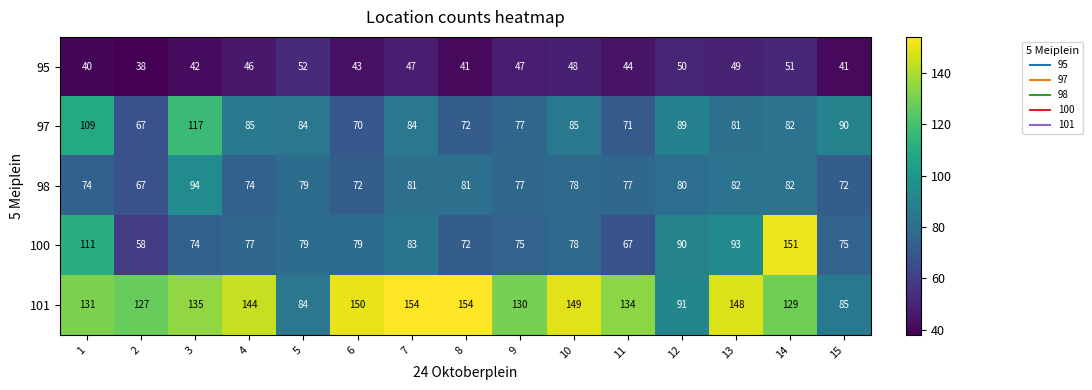

Which series changed the most between 6 and 14?

100